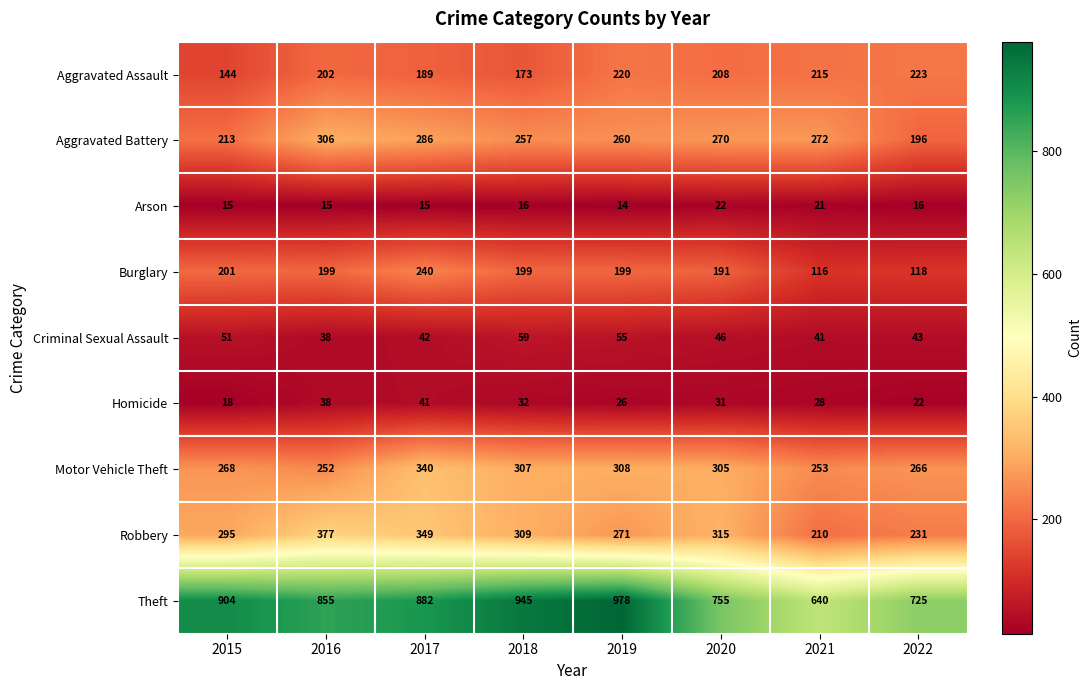

How many series are shown in this chart?

9